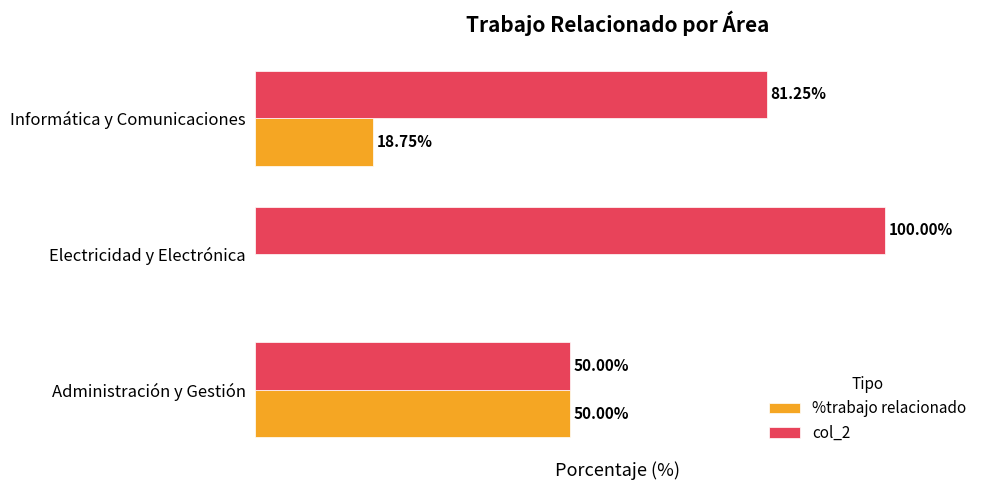

Which category has the highest value across all series?

Electricidad y Electrónica